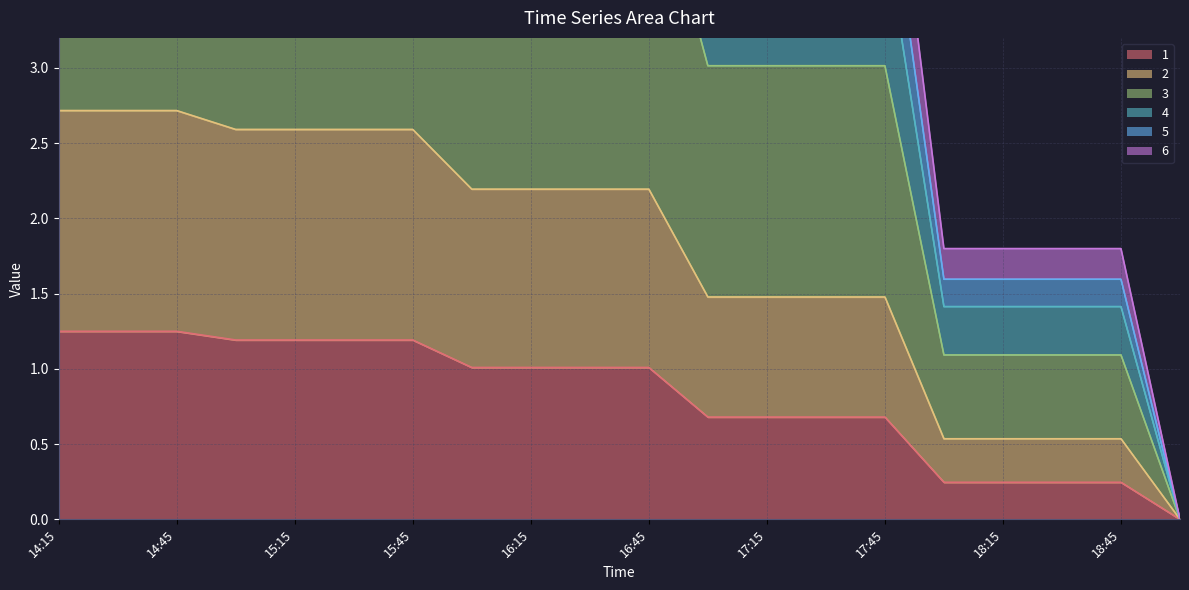

What are all the series names shown in the legend?

1, 2, 3, 4, 5, 6